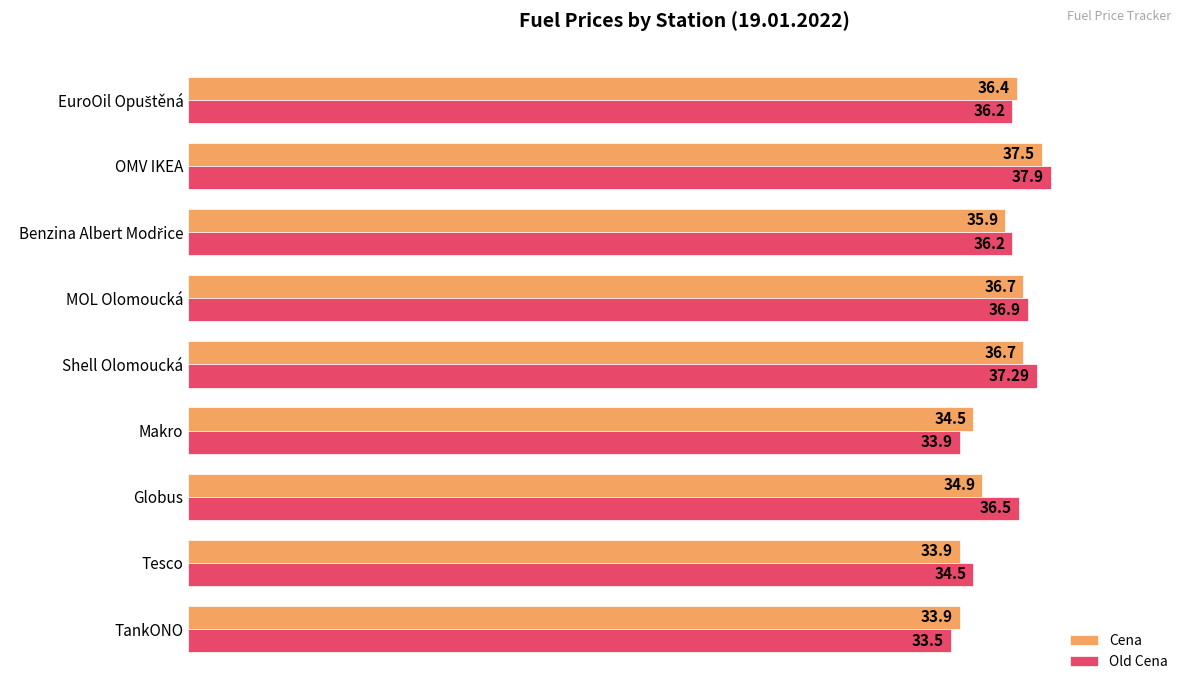

What is the sum of all Old Cena values?

322.9